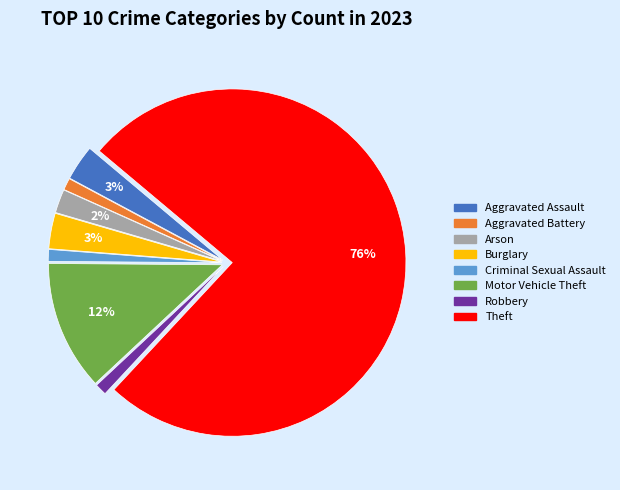

How many slices are in this pie chart?

8